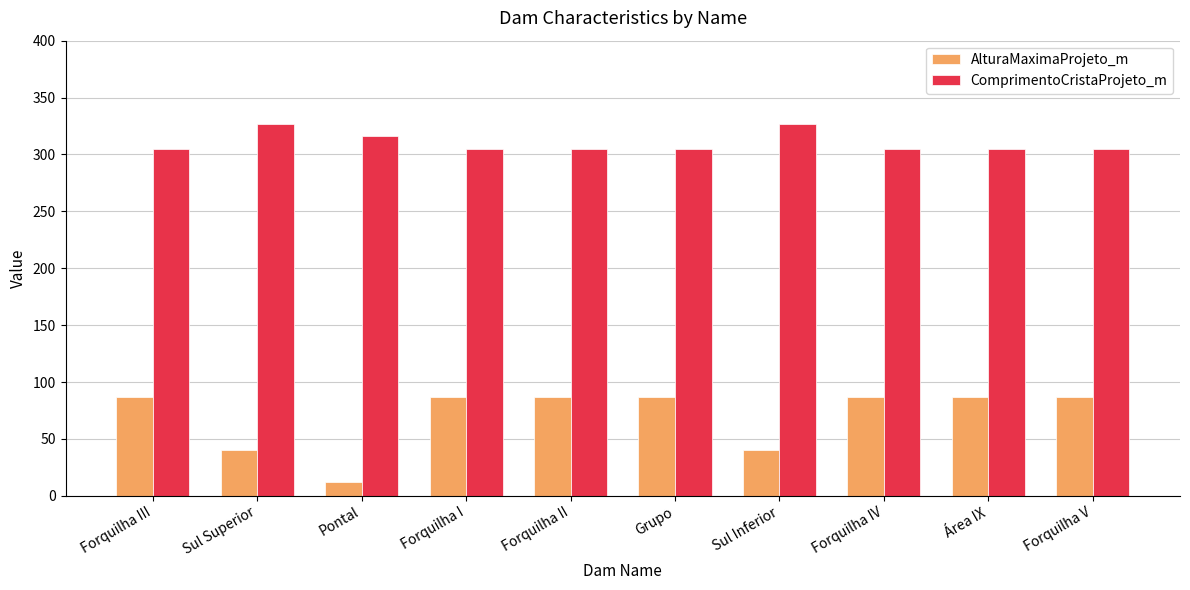

What is the spread (max minus min) of values at Sul Superior?

287.0